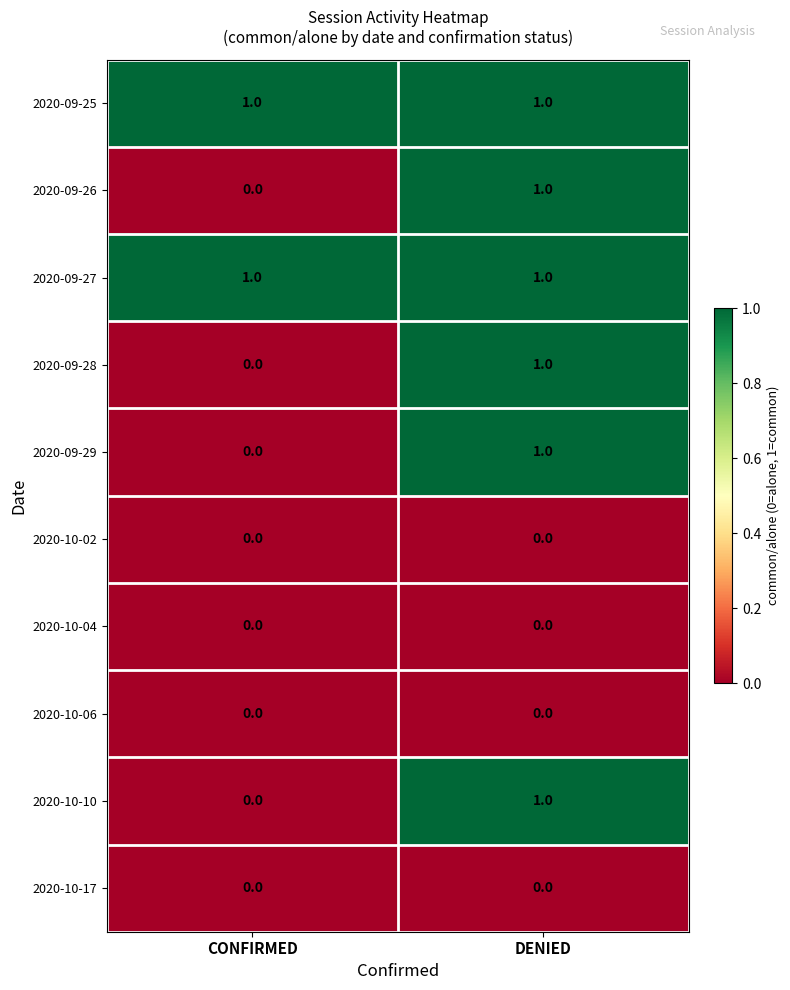

What is the total value across all series at DENIED?

6